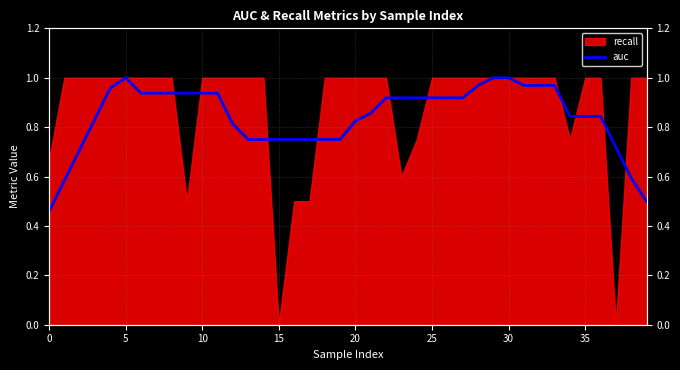

At which category does the chart reach its peak across all series?

5